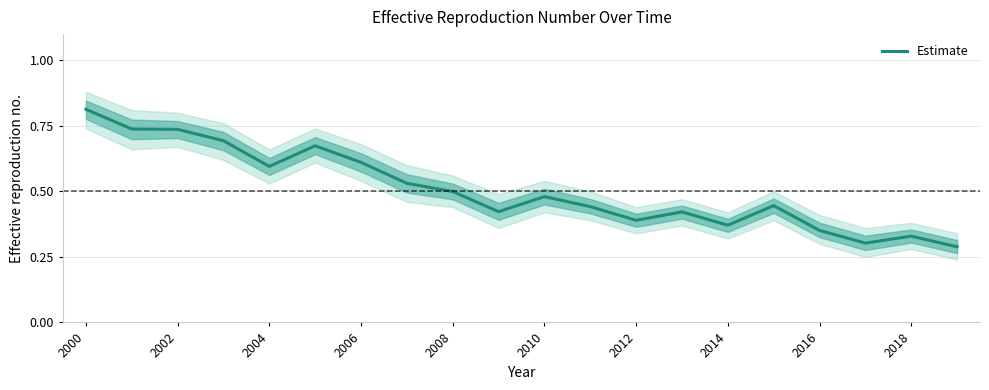

Where is the data nearest to the value 0?

19